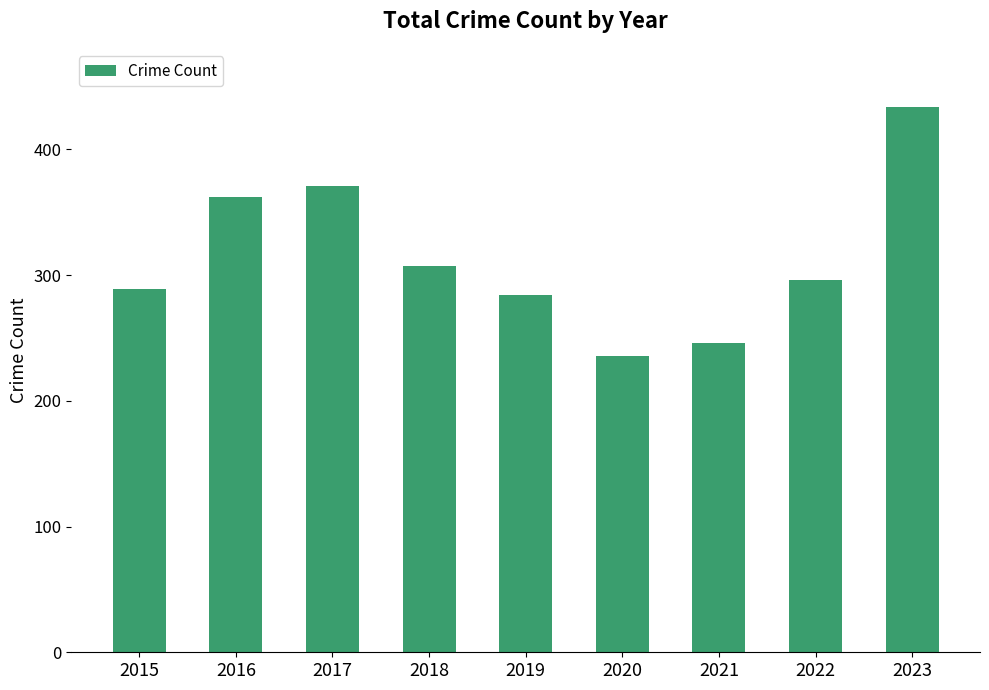

Count the number of data series in this chart.

1